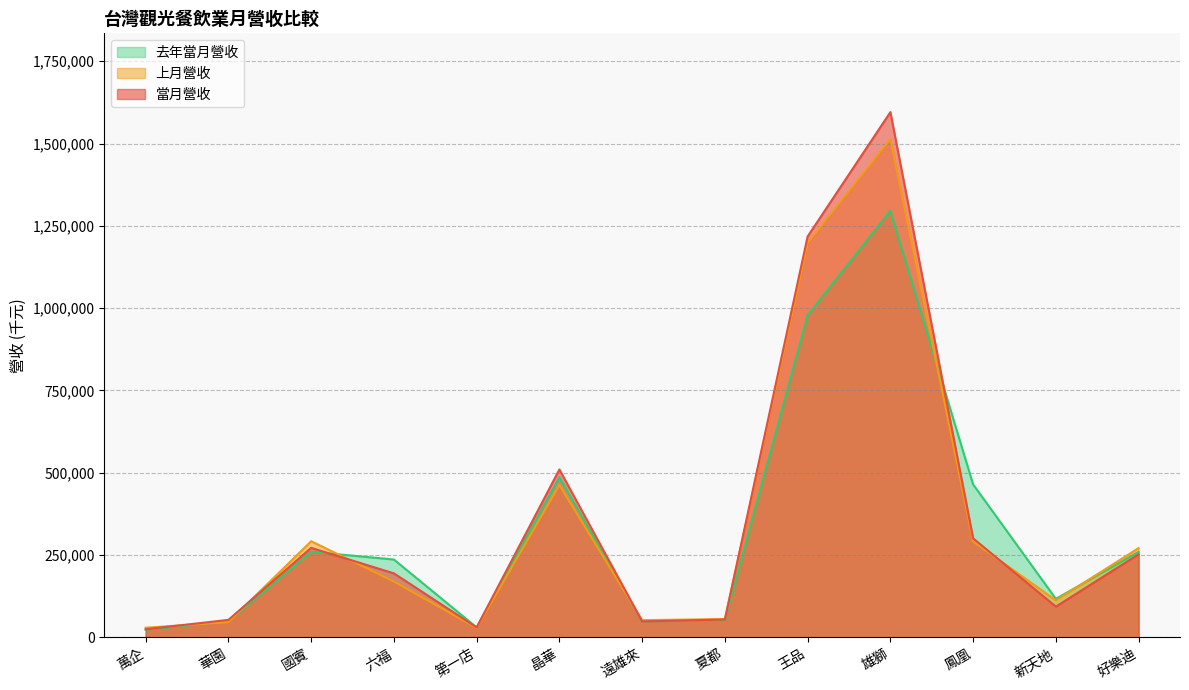

At which category is the sum across all series the highest?

雄獅